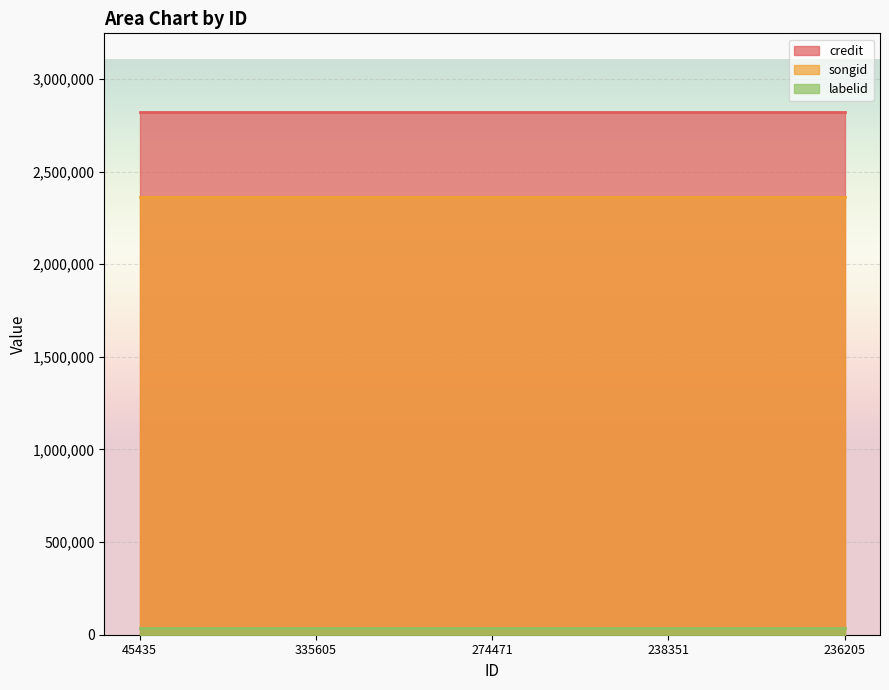

True or false: credit and labelid intersect in this chart.

False